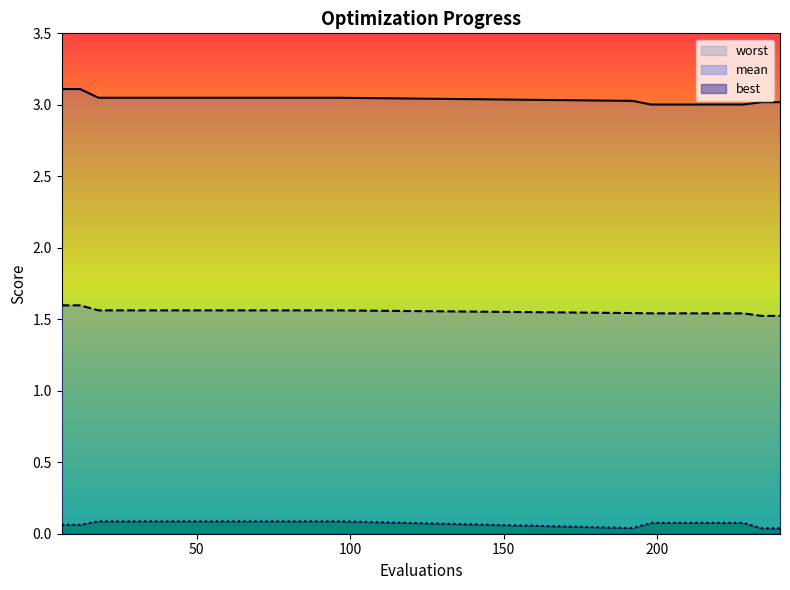

What is the total value across all series at 30?

4.7